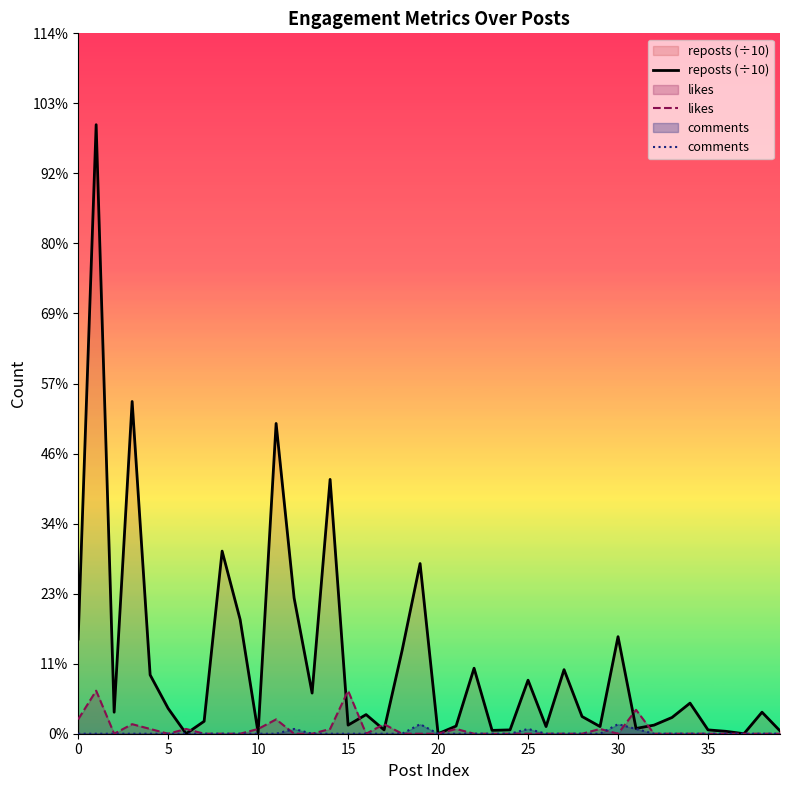

Does the chart display data point markers on the line(s)?

No